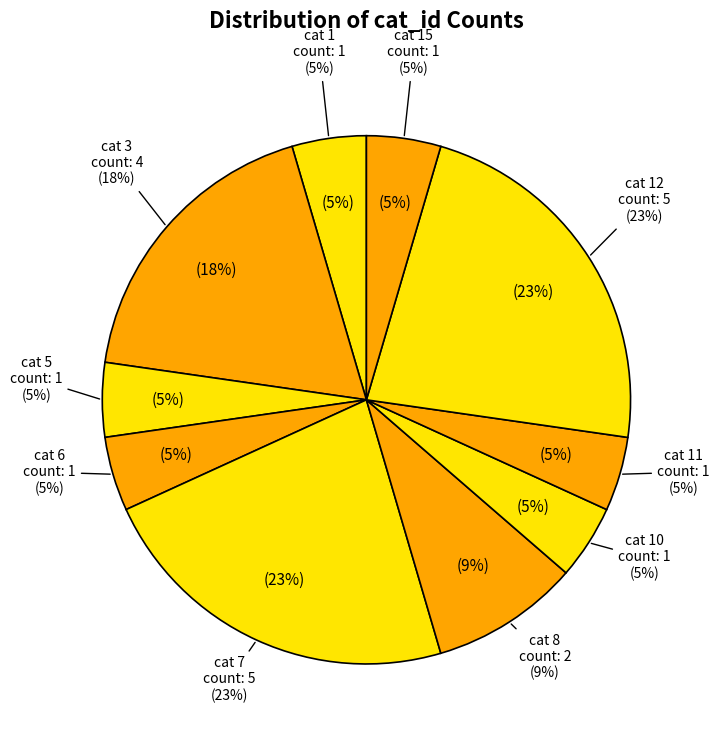

To the nearest percent, what portion does 2 represent?

5%